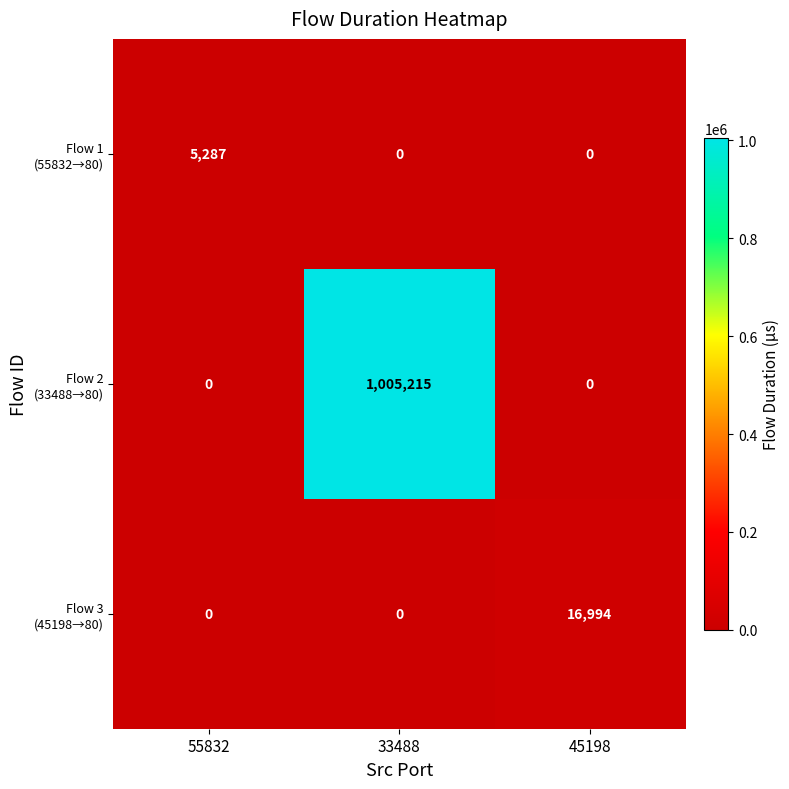

At which category is the sum across all series the highest?

33488